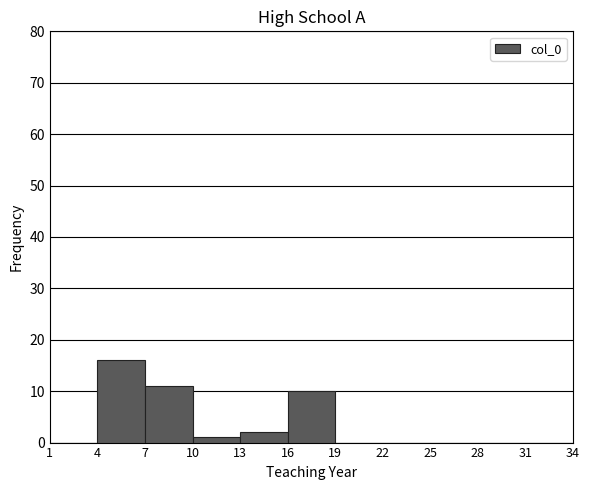

Over which range of the x-axis is the bar tallest?

4 to 7